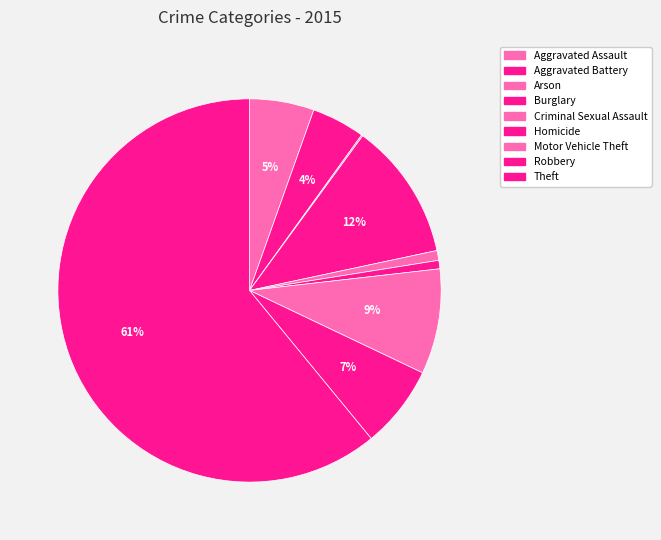

The Aggravated Assault slice represents 5% of the pie. True or false?

True